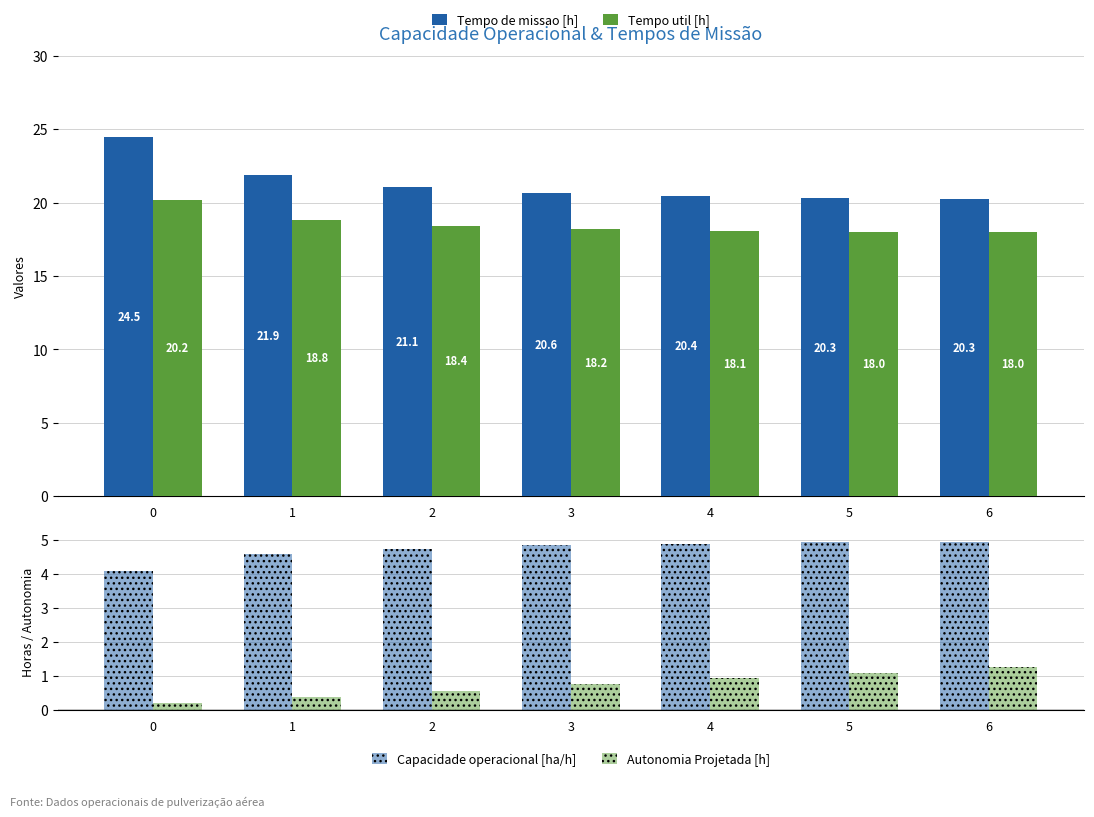

Reading left to right, what are all the values shown in this chart?

Tempo de missao [h]: 0=24.5	1=21.9	2=21.1	3=20.6	4=20.4	5=20.3	6=20.3
Tempo util [h]: 0=20.2	1=18.8	2=18.4	3=18.2	4=18.1	5=18.0	6=18.0
Capacidade operacional [ha/h]: 0=4.1	1=4.6	2=4.7	3=4.8	4=4.9	5=4.9	6=4.9
Autonomia Projetada [h]: 0=0.2	1=0.4	2=0.6	3=0.8	4=0.9	5=1.1	6=1.3